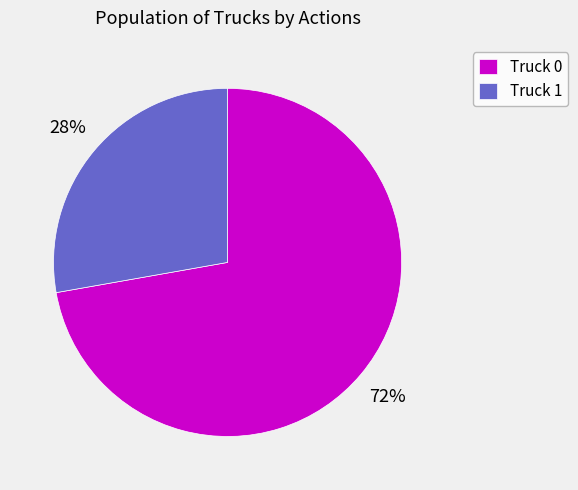

To the nearest percent, what portion does Truck 0 represent?

72%